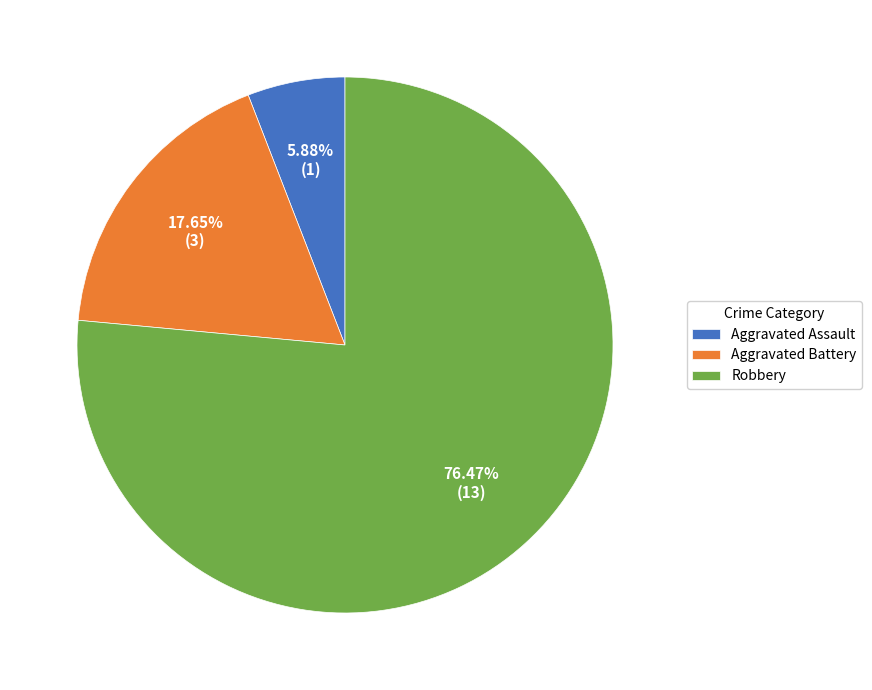

Is it true that Aggravated Assault is 1% of the pie?

False